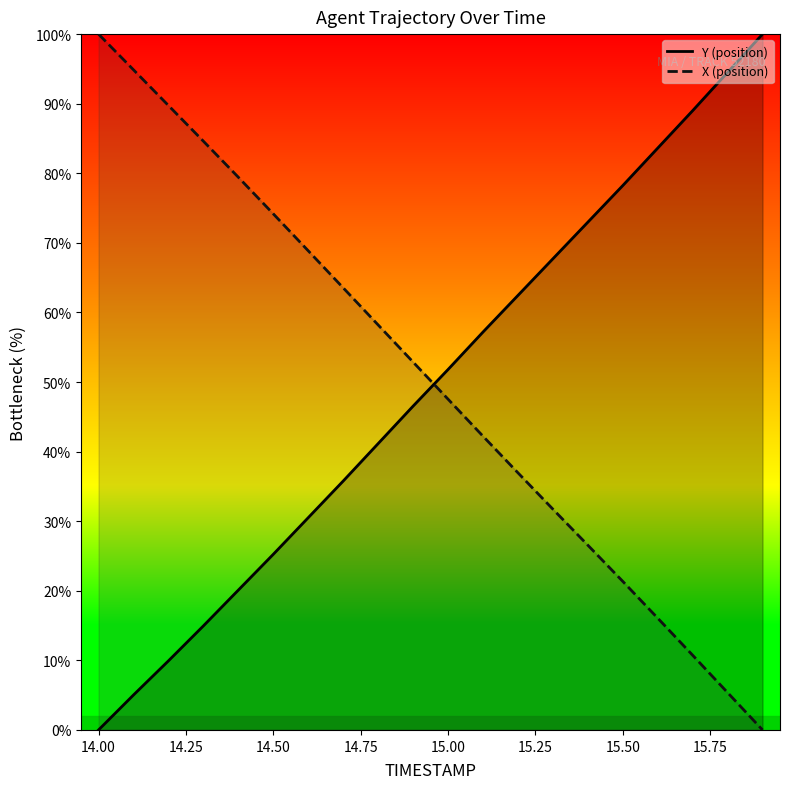

What is the difference between the maximum and minimum values in the Y (position) series?

100.0